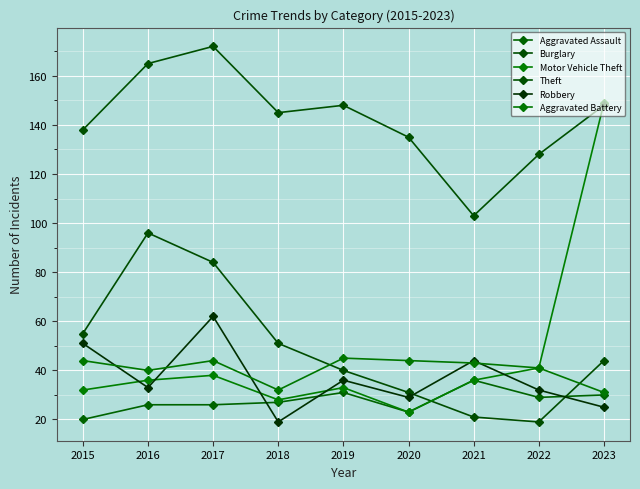

Which series has the widest spread of values?

Motor Vehicle Theft